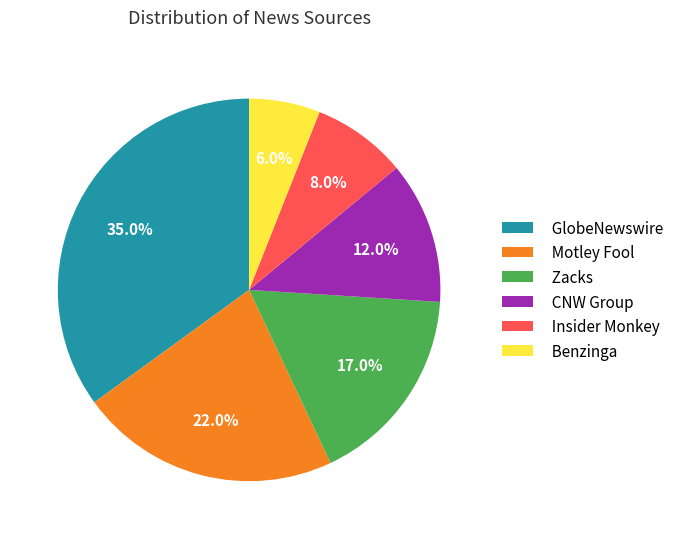

What is the ratio of the value at Zacks to the value at Motley Fool?

0.8